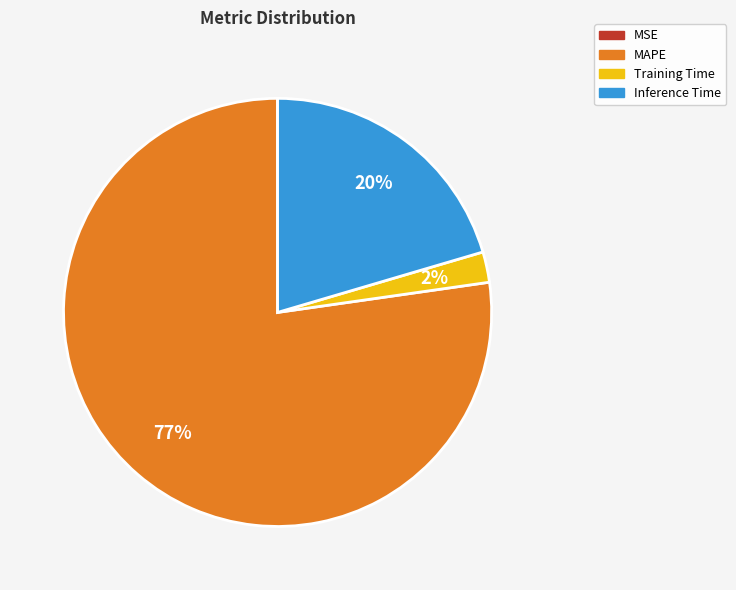

Is it true that Inference Time is 20% of the pie?

True